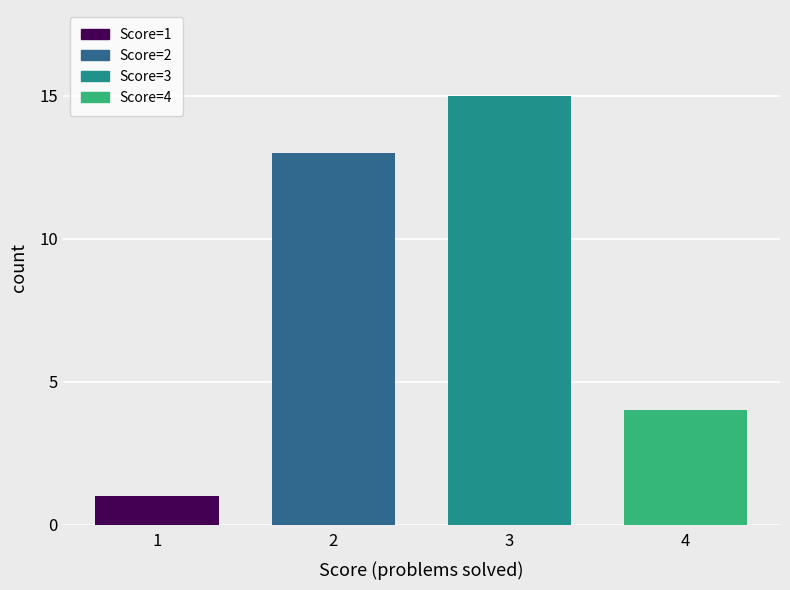

Is it true that the value at 4 is 31?

False